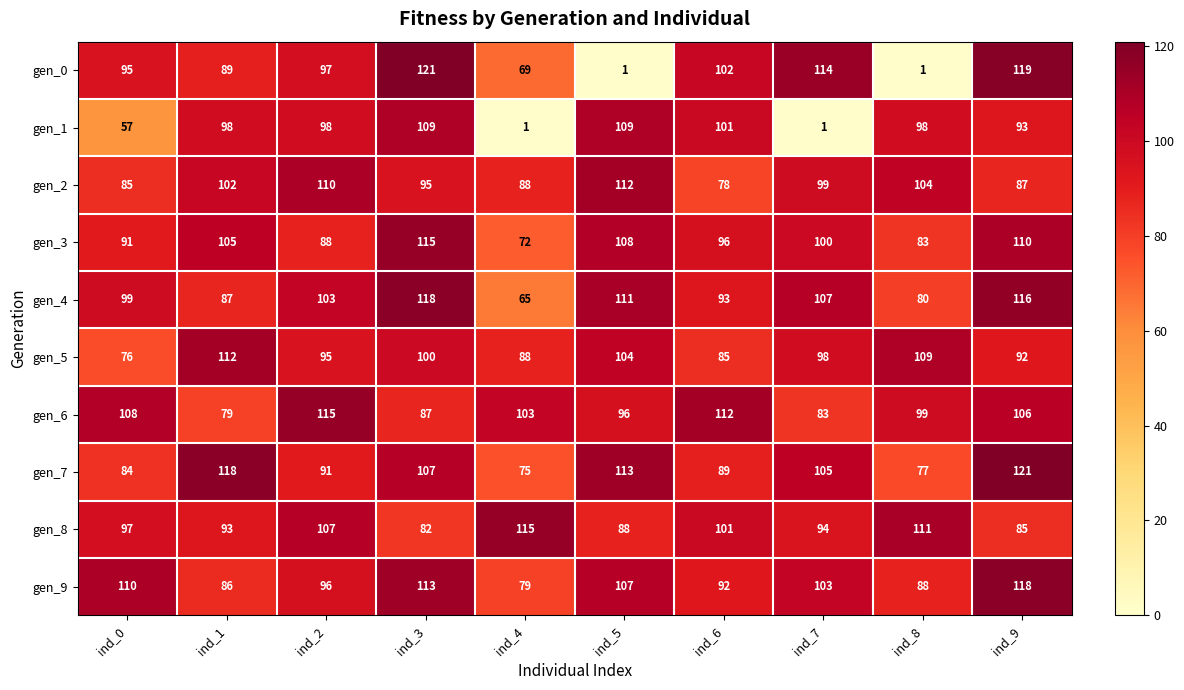

What is the difference between the gen_2 values at ind_5 and ind_0?

27